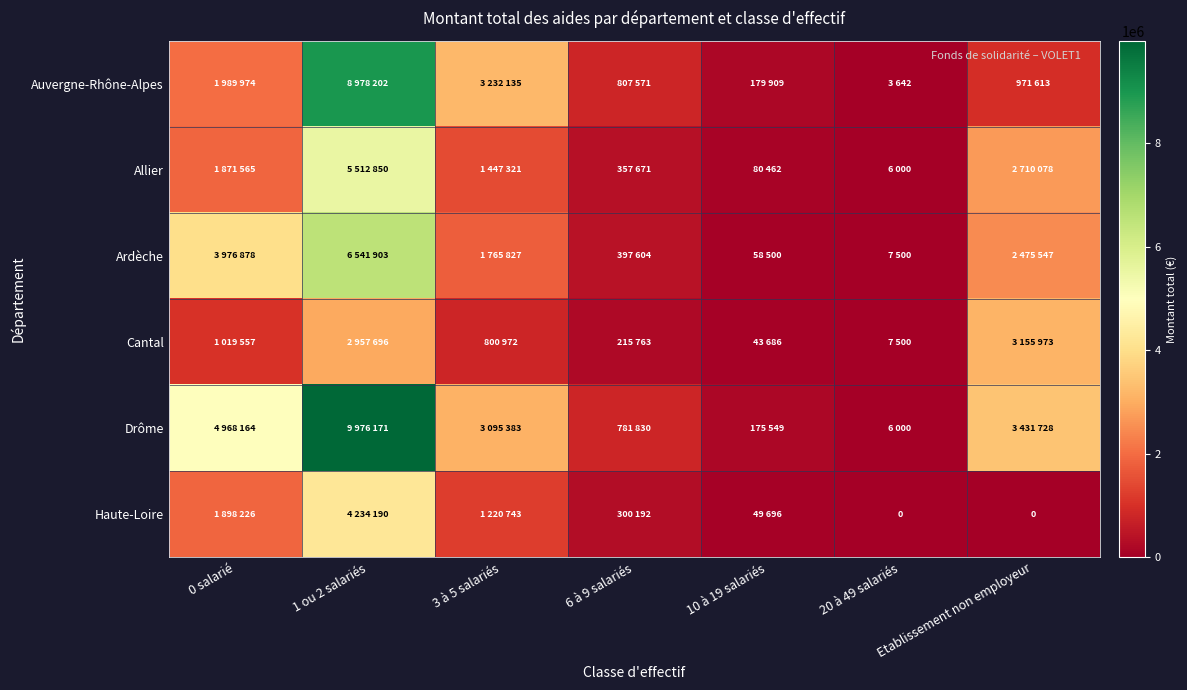

At which label does Ardèche first exceed 1765827?

0 salarié